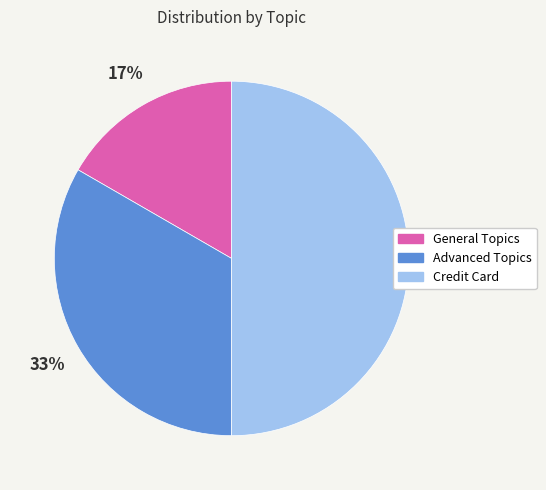

What percentage is the General Topics slice, to the nearest percent?

17%